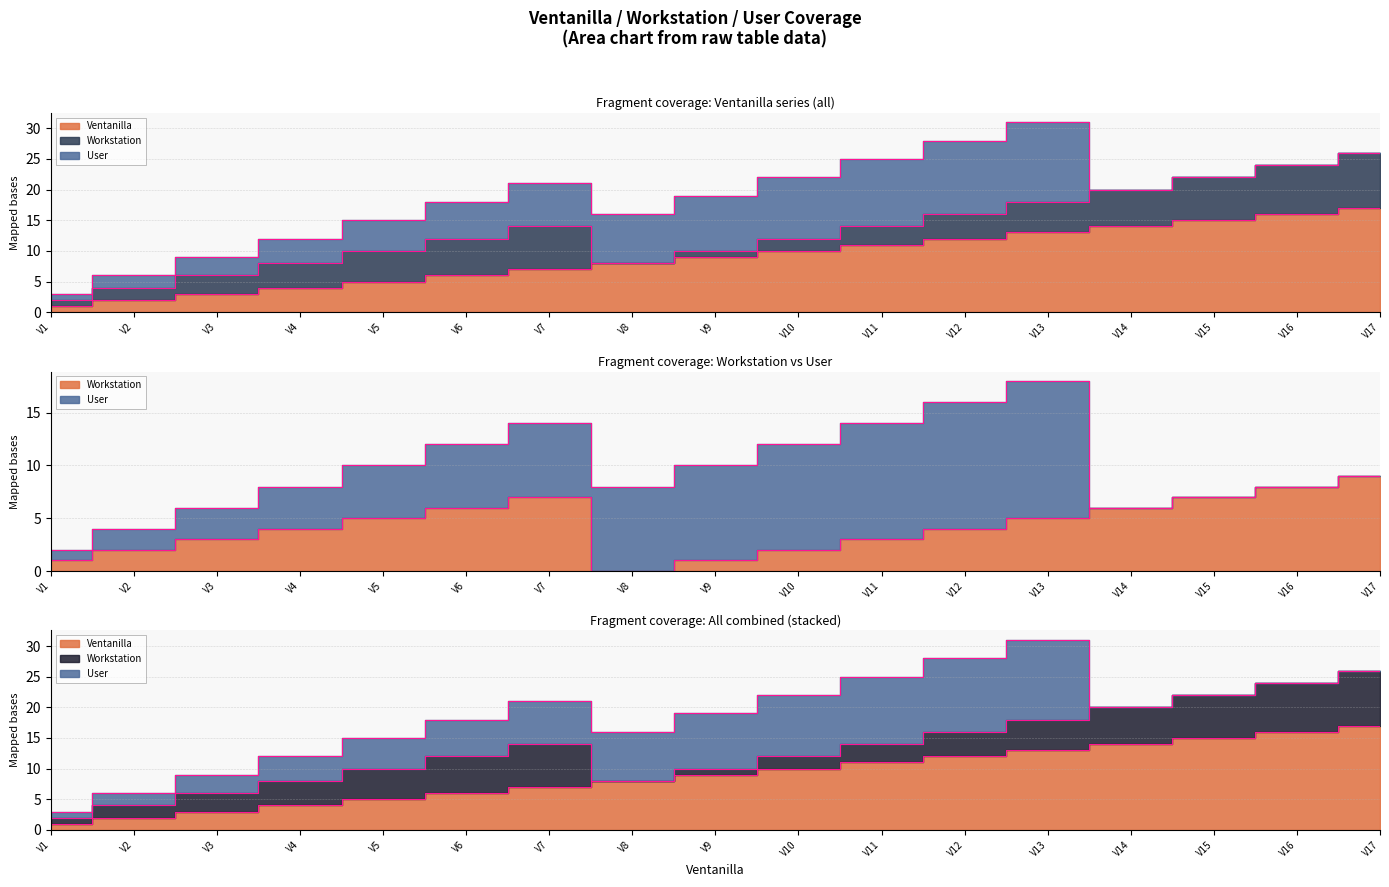

The value of Workstation at V14 is 4. True or false?

False